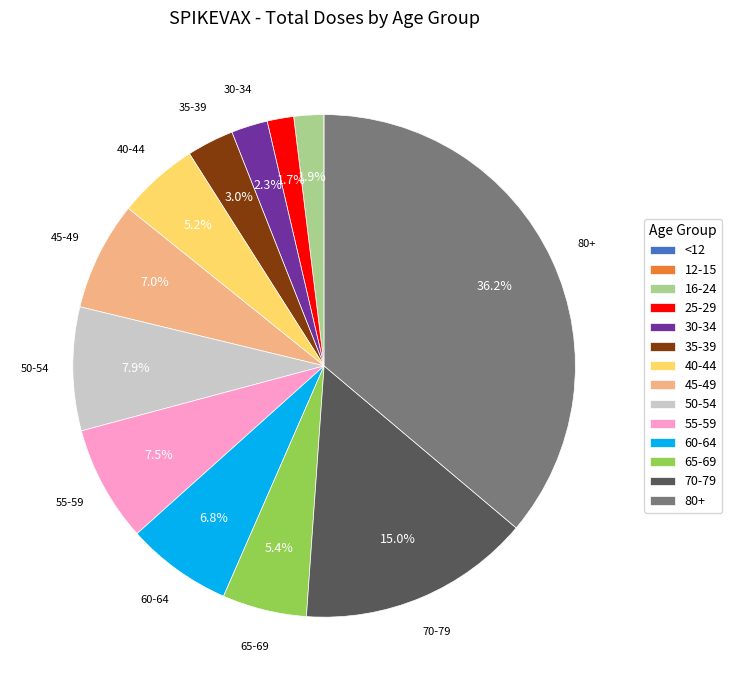

What percentage is the 35-39 slice, to the nearest percent?

3%